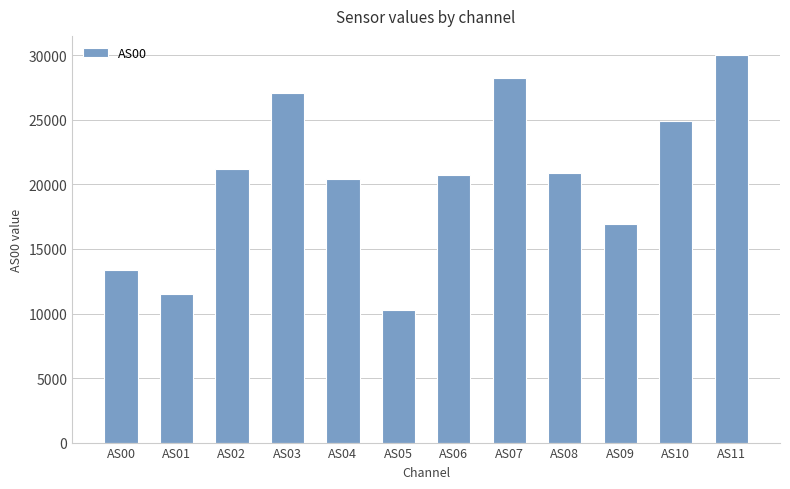

How many data points are less than 20876?

6